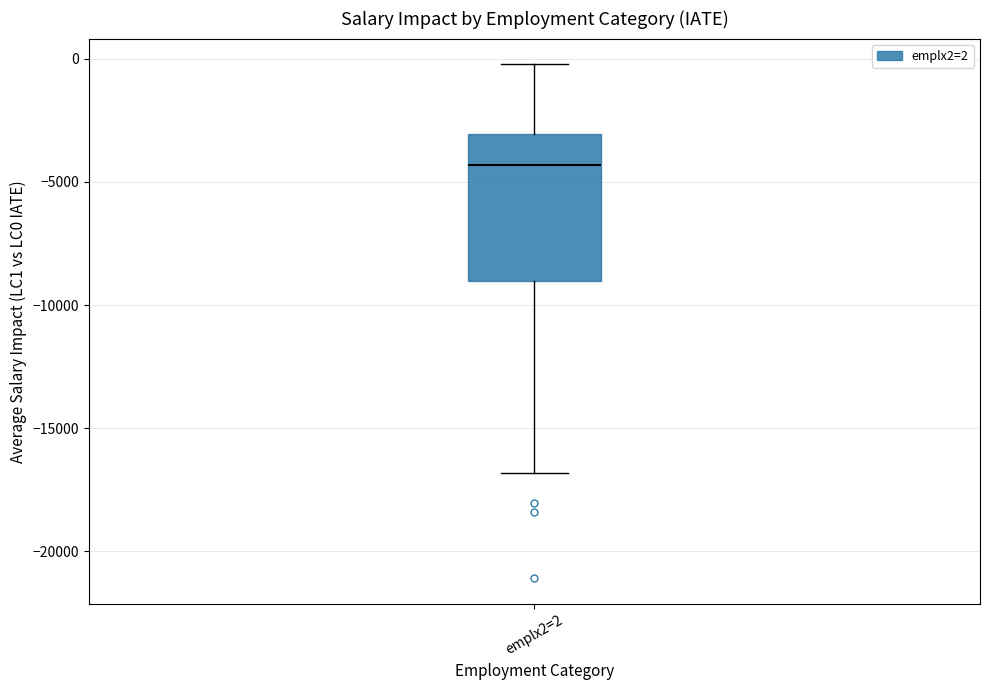

Read this box plot against the y-axis: the position of the median line, the range covered by the box, and the ends of both whiskers. The values are not printed on the chart, so give them approximately, as read against the axis.

median -4500, box -9000 to -3000, whiskers -17000 to 0